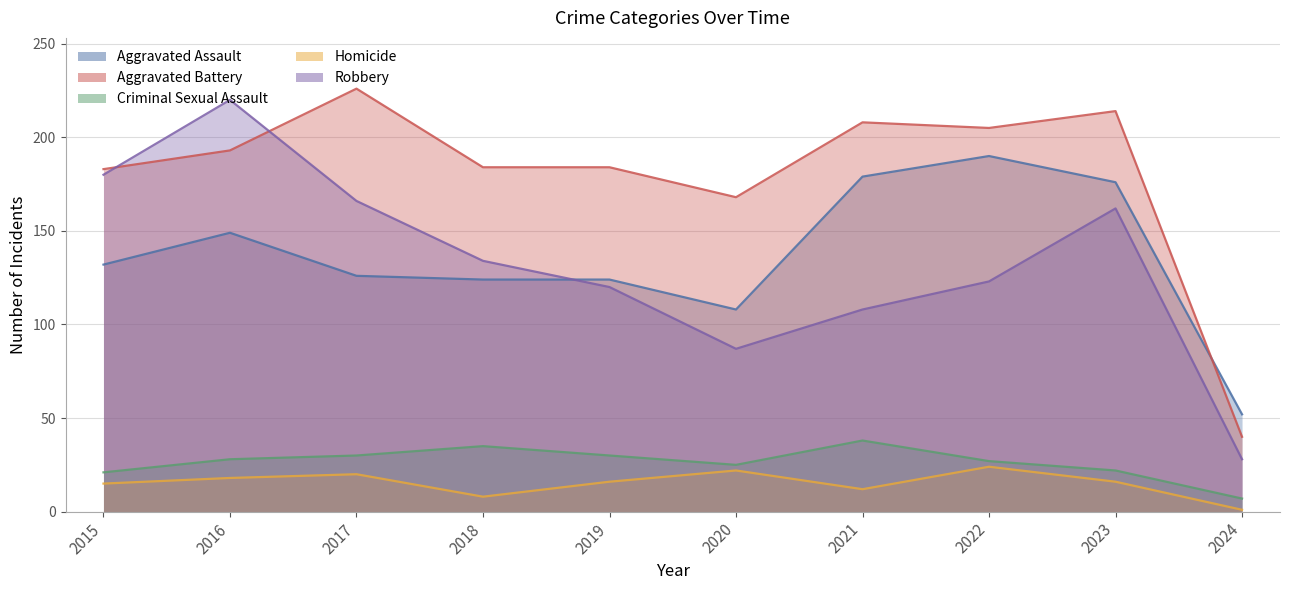

The Criminal Sexual Assault series shows 35 at 2018. True or false?

True